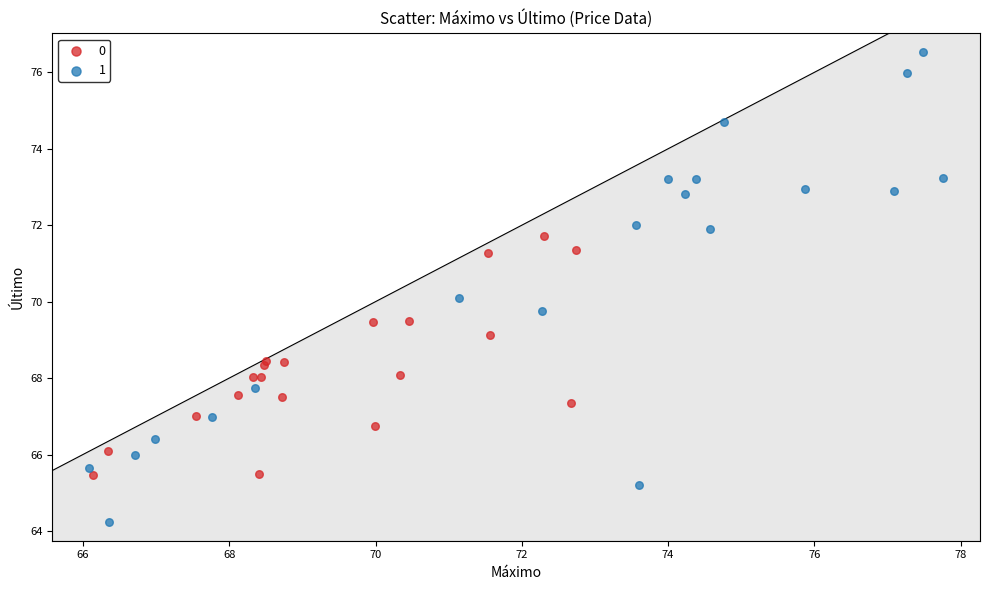

Which series reaches the minimum Y coordinate?

1